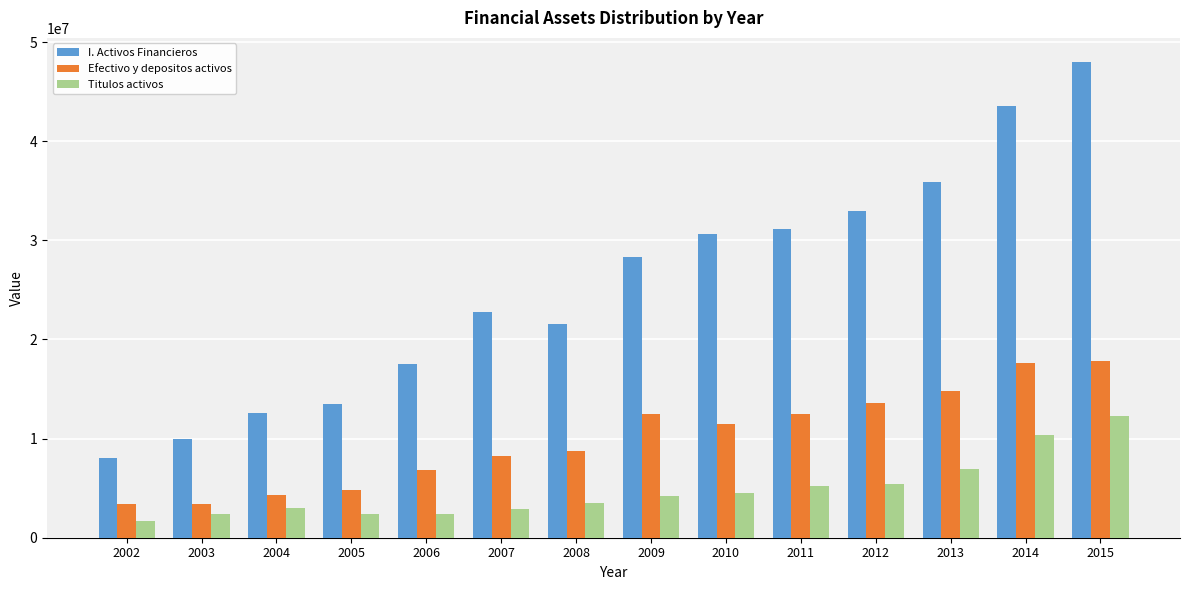

Which series has the largest total across all categories?

I. Activos Financieros